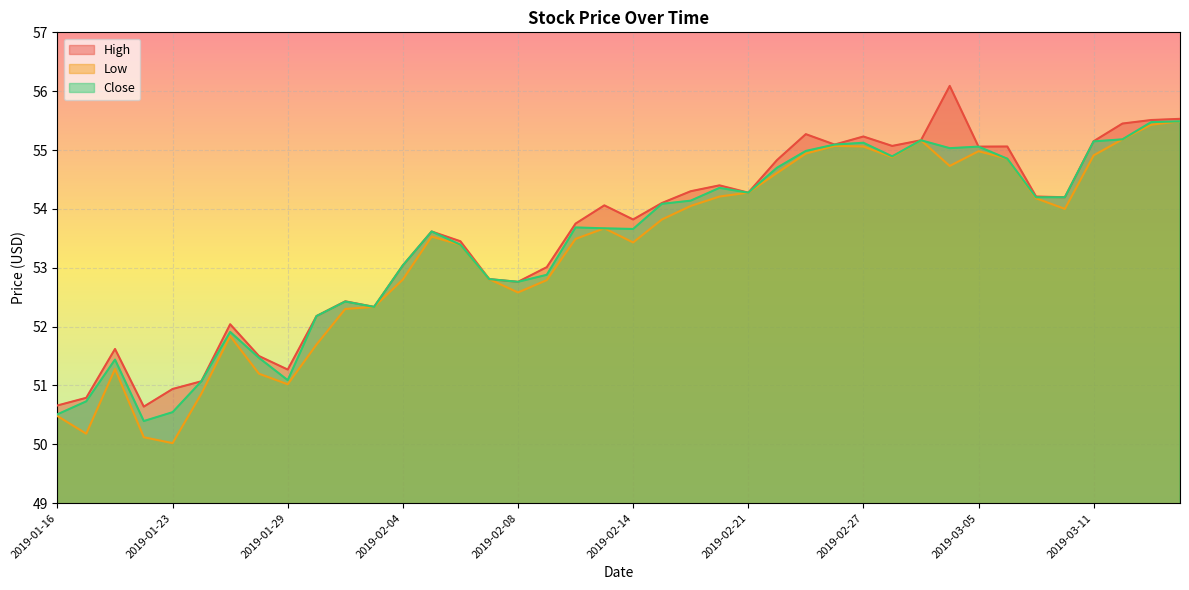

Which category has the lowest value in the Low series?

2019-01-23